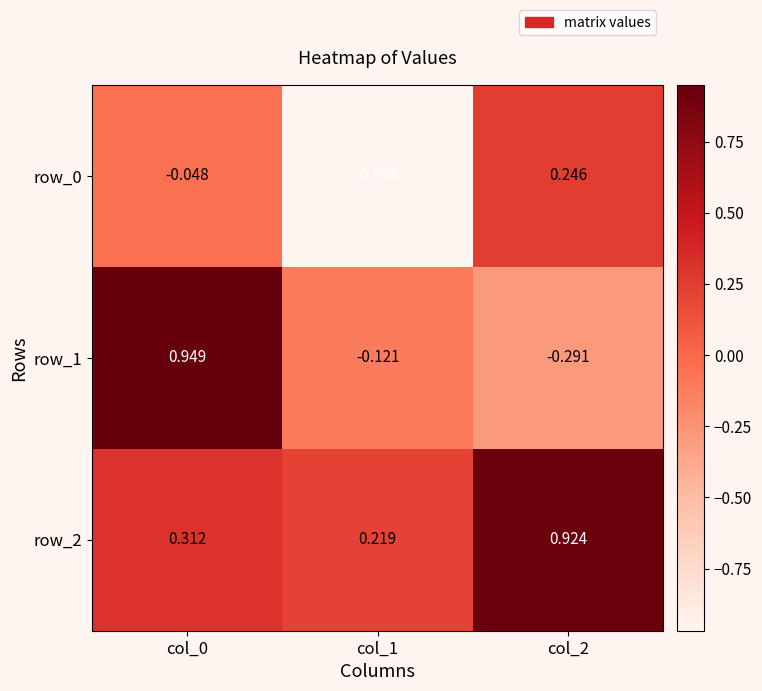

Which series has the largest range (max minus min)?

row_1